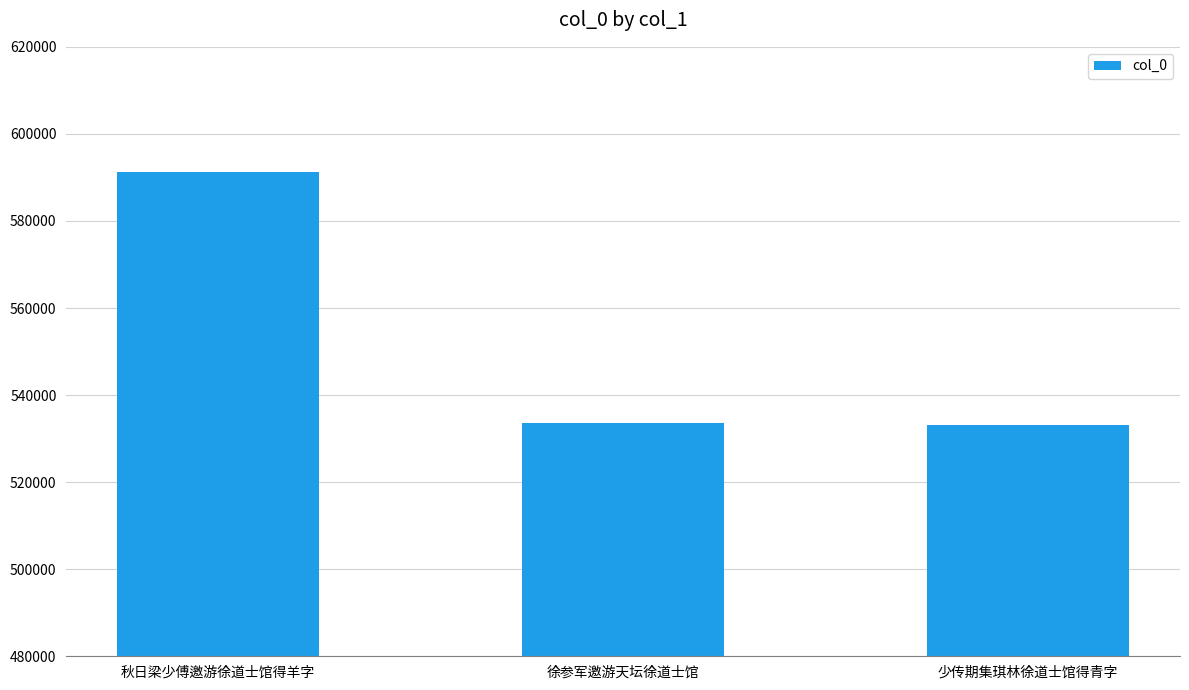

Between 秋日梁少傅邀游徐道士馆得羊字 and 徐参军邀游天坛徐道士馆, which is larger?

秋日梁少傅邀游徐道士馆得羊字